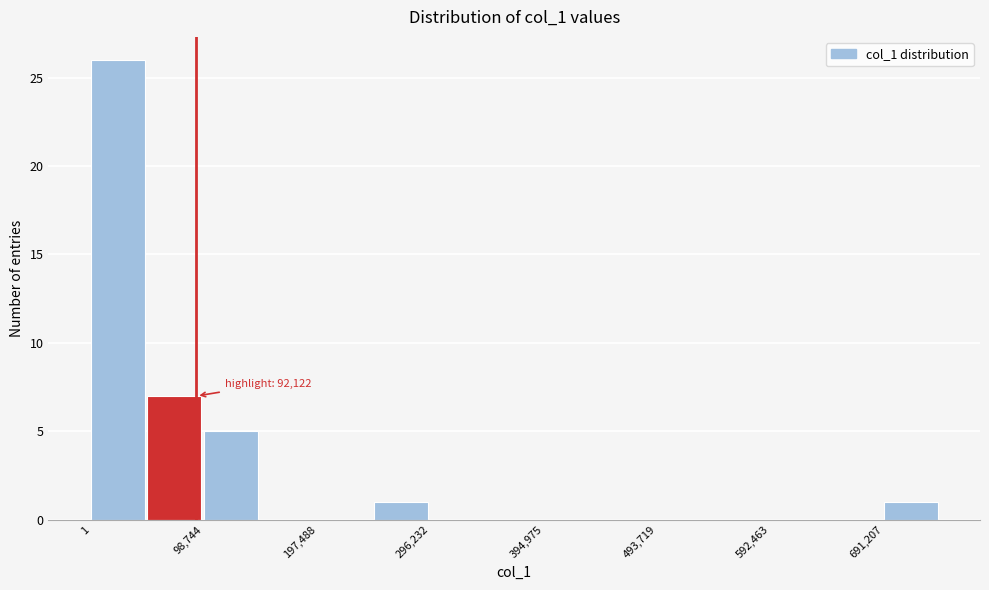

Which range on the x-axis has the tallest bar?

0 to 50000